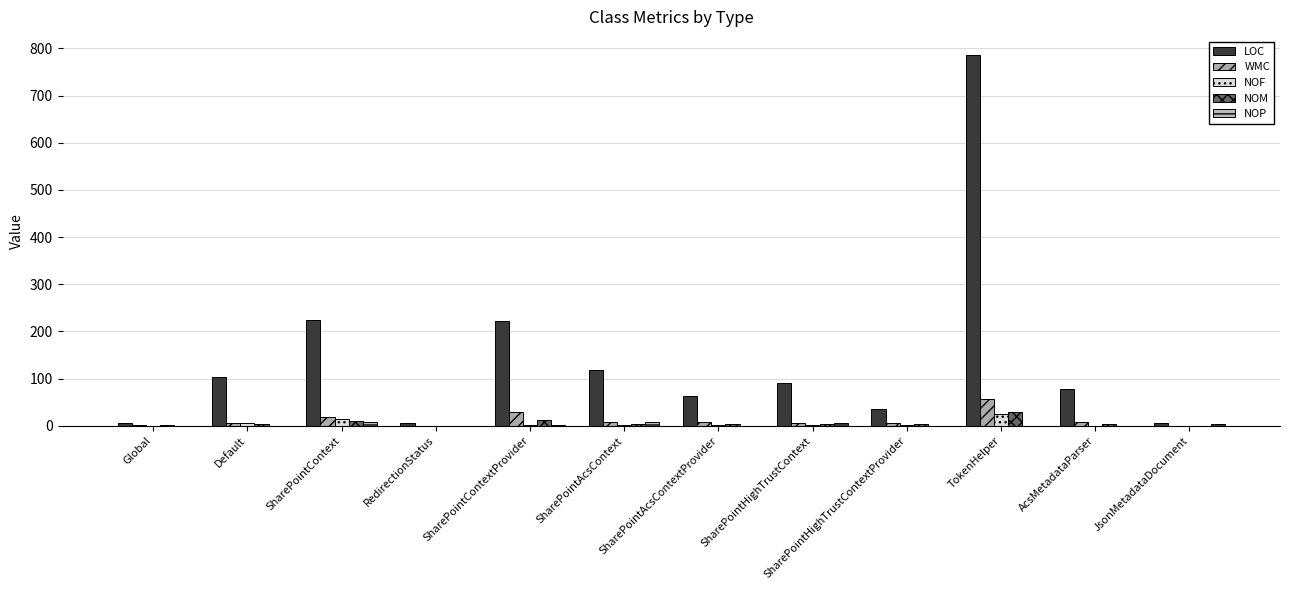

How many categories are shown in the chart?

12